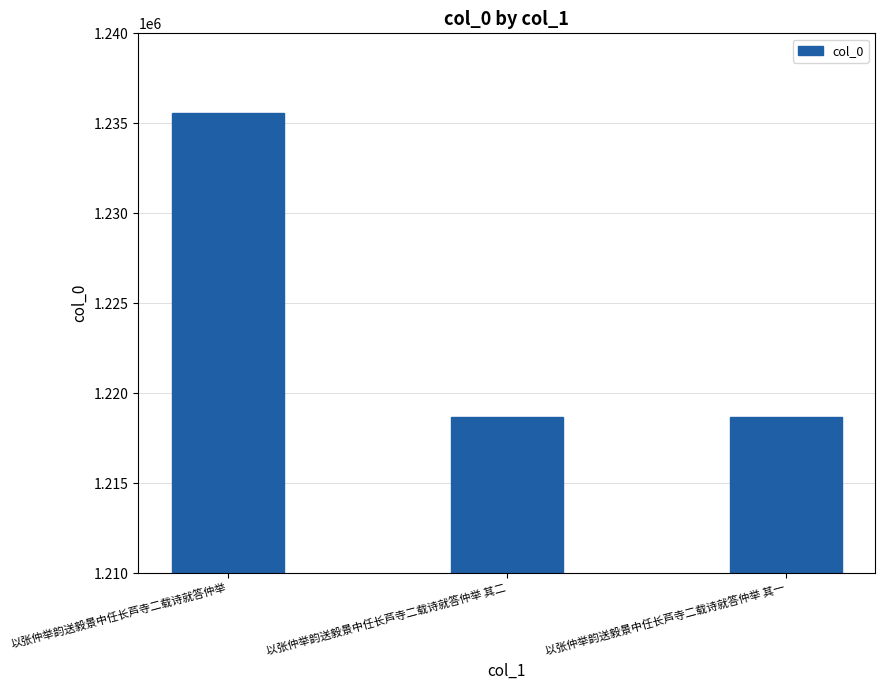

What is the change in value from 以张仲举韵送毅景中任长芦寺二载诗就答仲举 to 以张仲举韵送毅景中任长芦寺二载诗就答仲举 其二?

-16874